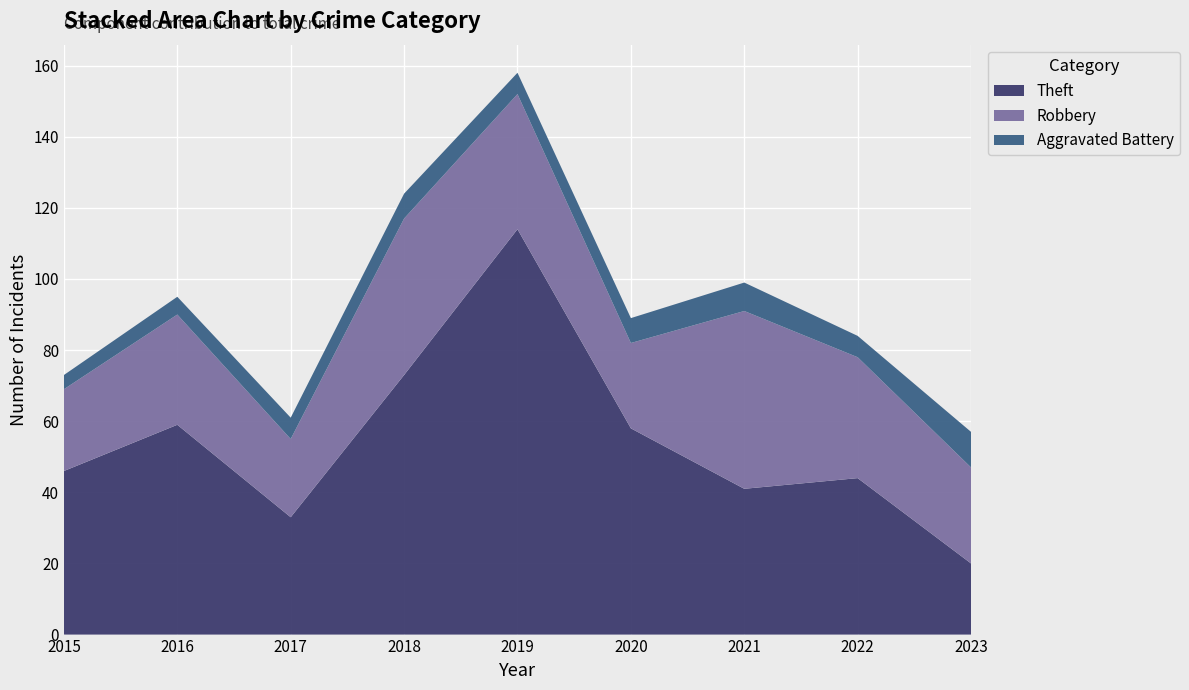

Reading right to left, extract all data points from this chart.

Theft: 20	44	41	58	114	73	33	59	46
Robbery: 27	34	50	24	38	44	22	31	23
Aggravated Battery: 10	6	8	7	6	7	6	5	4